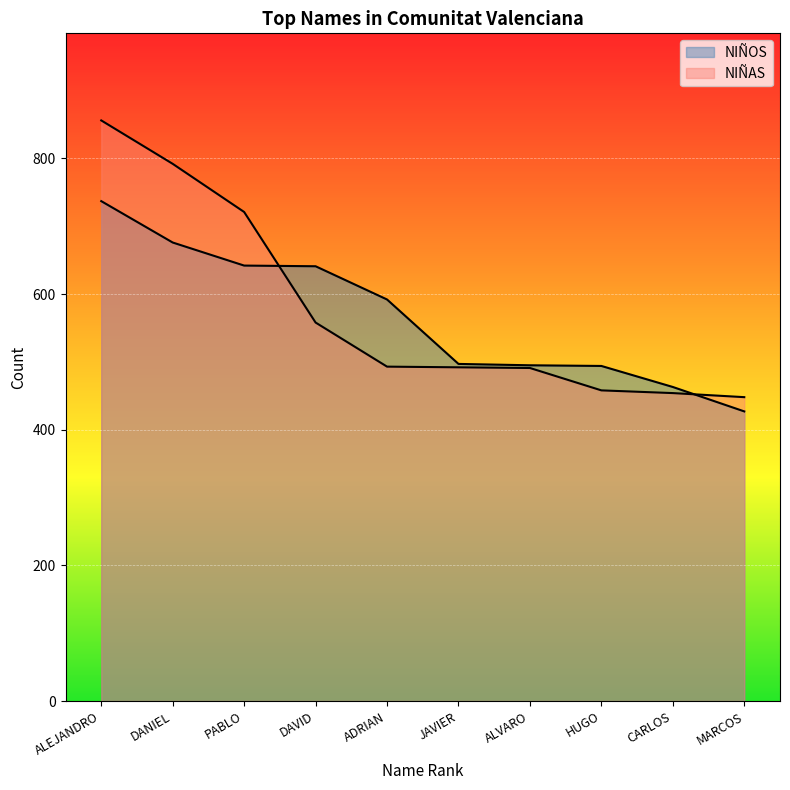

Which series ends up on top after the final intersection of NIÑOS and NIÑAS?

NIÑAS